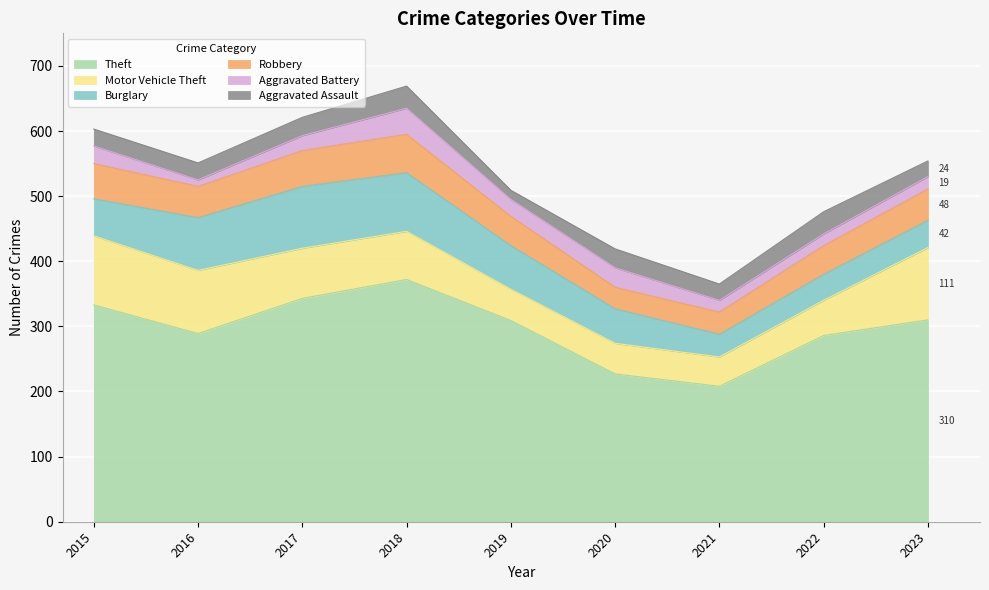

True or false: Aggravated Assault and Burglary cross at least once.

False